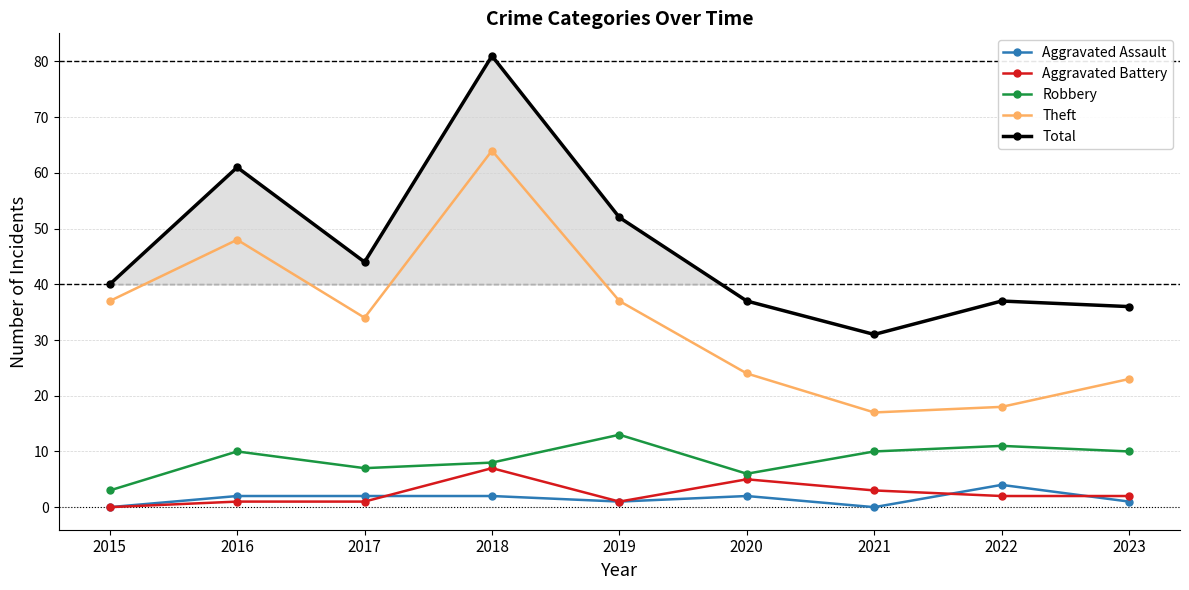

Which series has the largest range (max minus min)?

Total